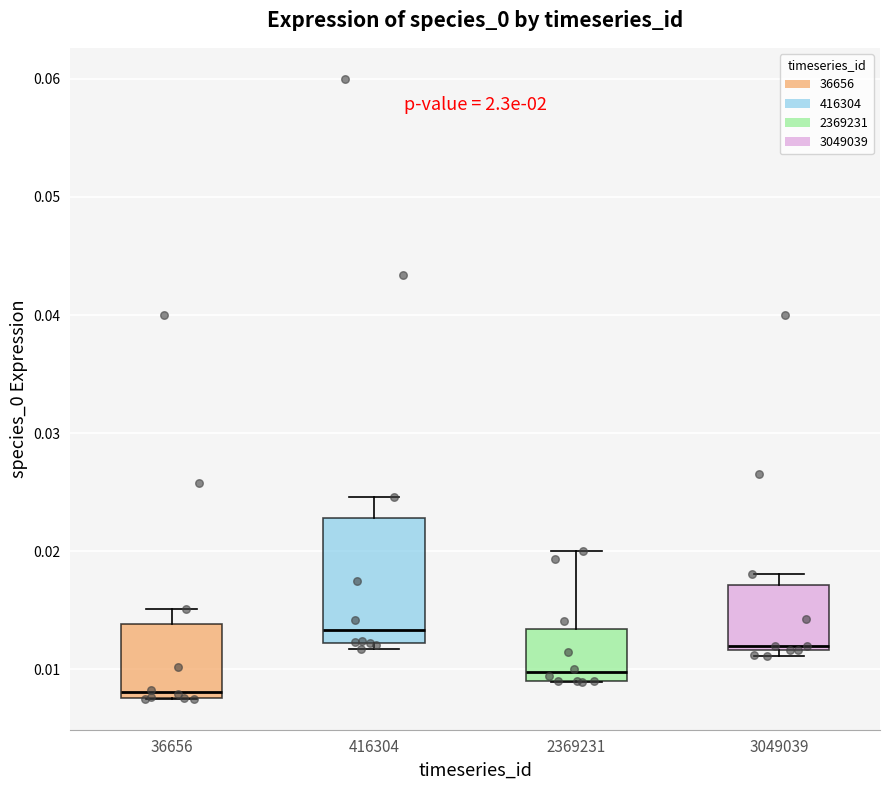

Where is the lower edge of the box at x = 416304 on the y-axis? The values are not printed on the chart, so give them approximately, as read against the axis.

0.012